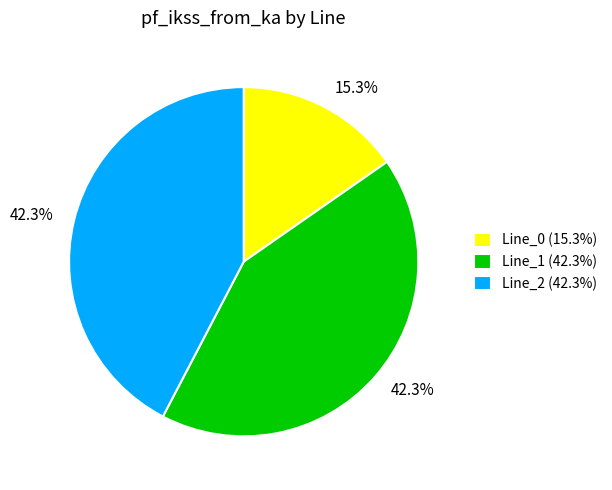

What is the smallest slice in the pie chart?

Line_0 (15.3%)